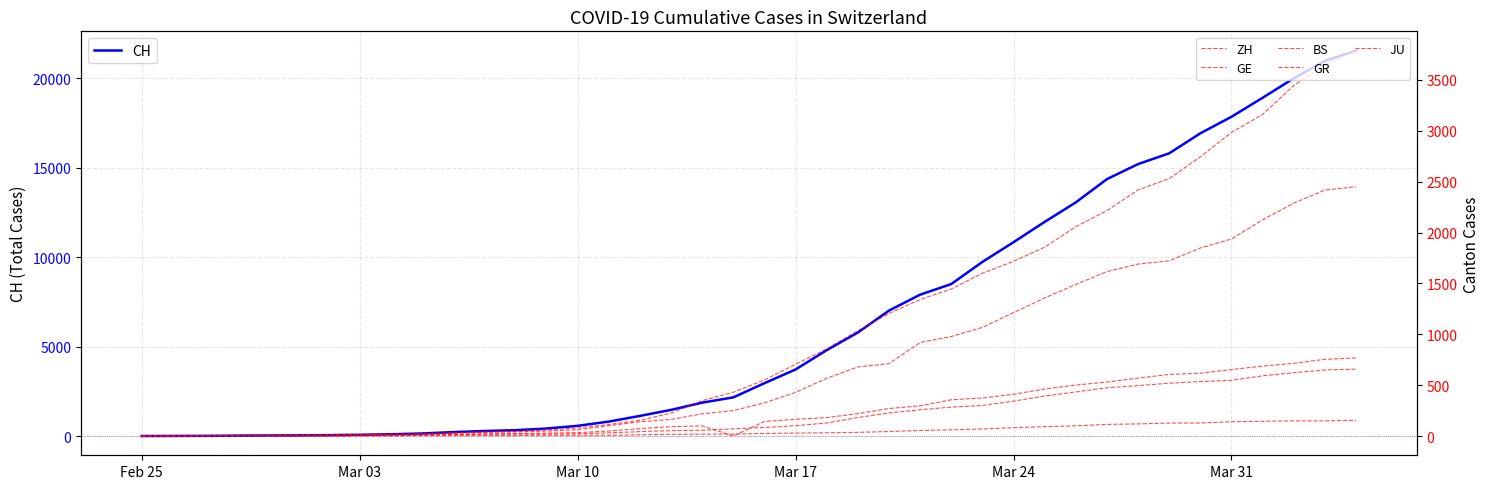

How many lines are shown in the chart?

6